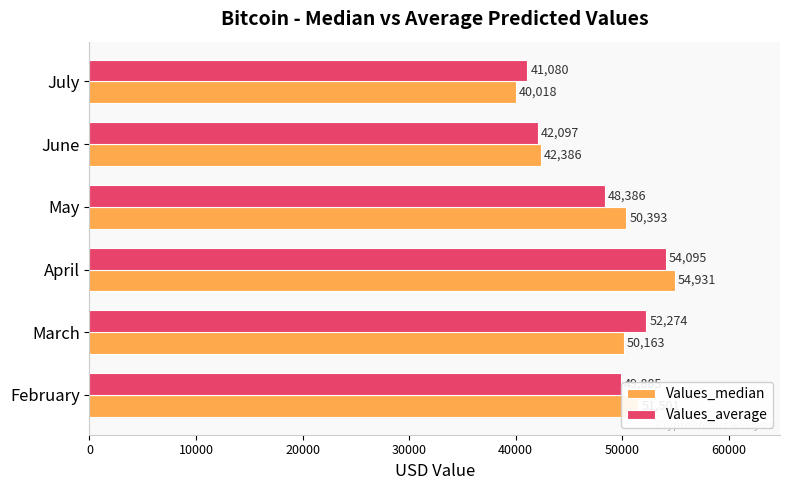

At which category does the chart reach its peak across all series?

April